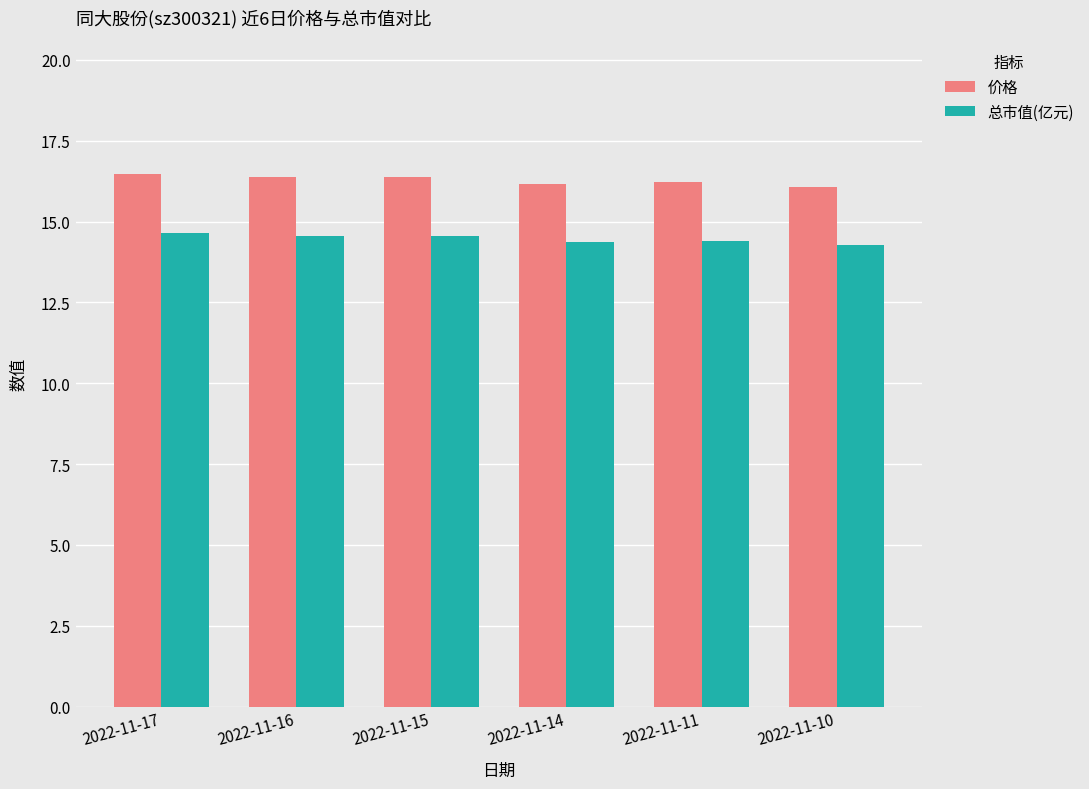

The 价格 series shows 16.2 at 2022-11-14. True or false?

True